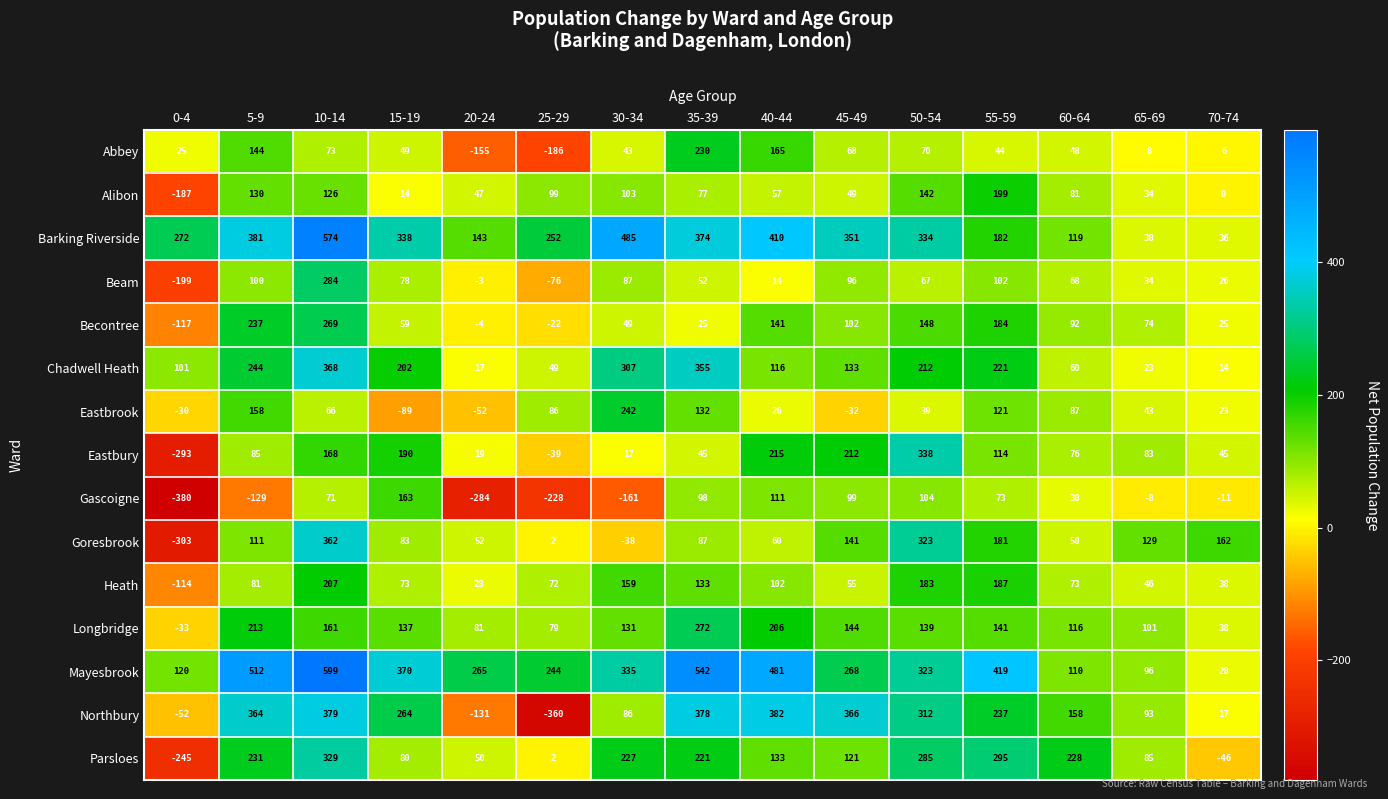

What is the total value across all series at 40-44?

2619